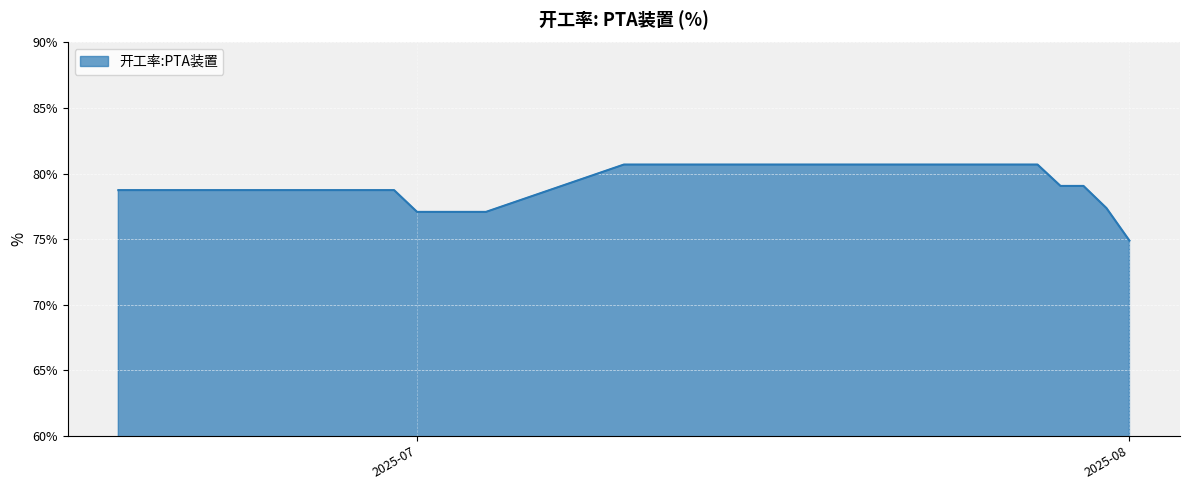

What is the difference between the maximum and minimum values?

5.8